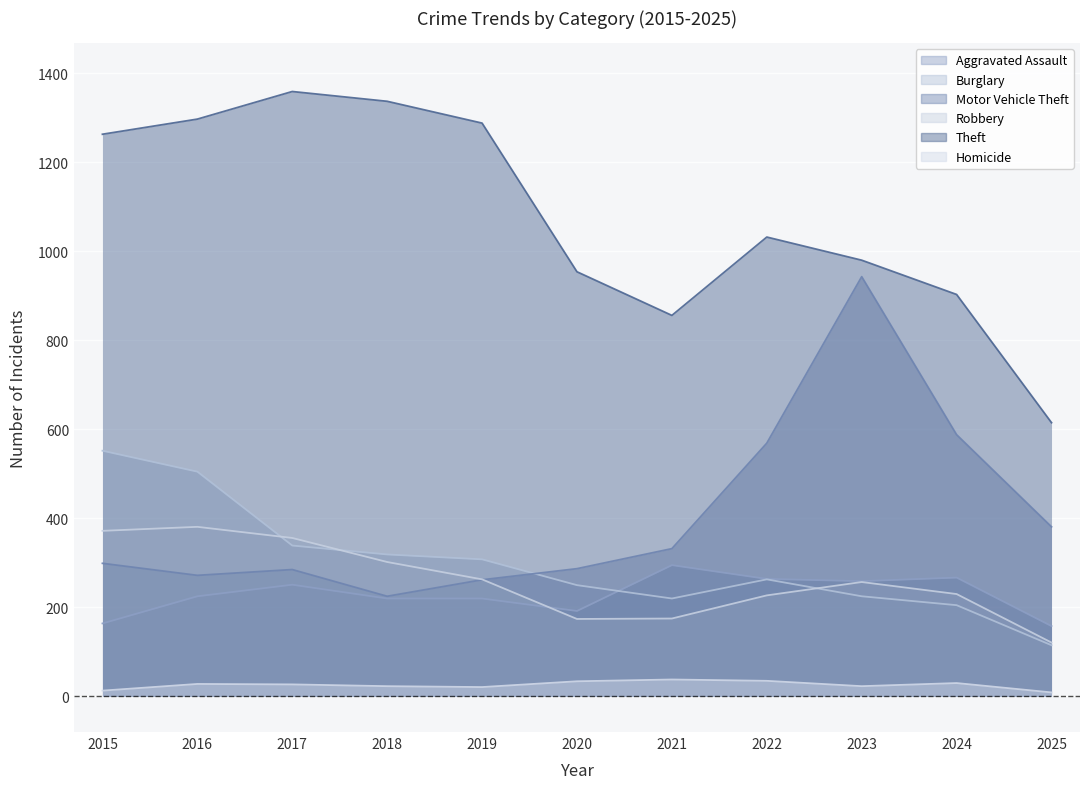

How many lines are shown in the chart?

6